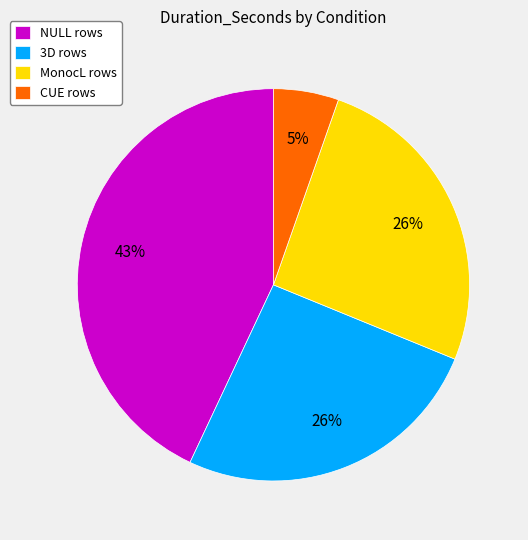

The 3D rows slice represents 32% of the pie. True or false?

False